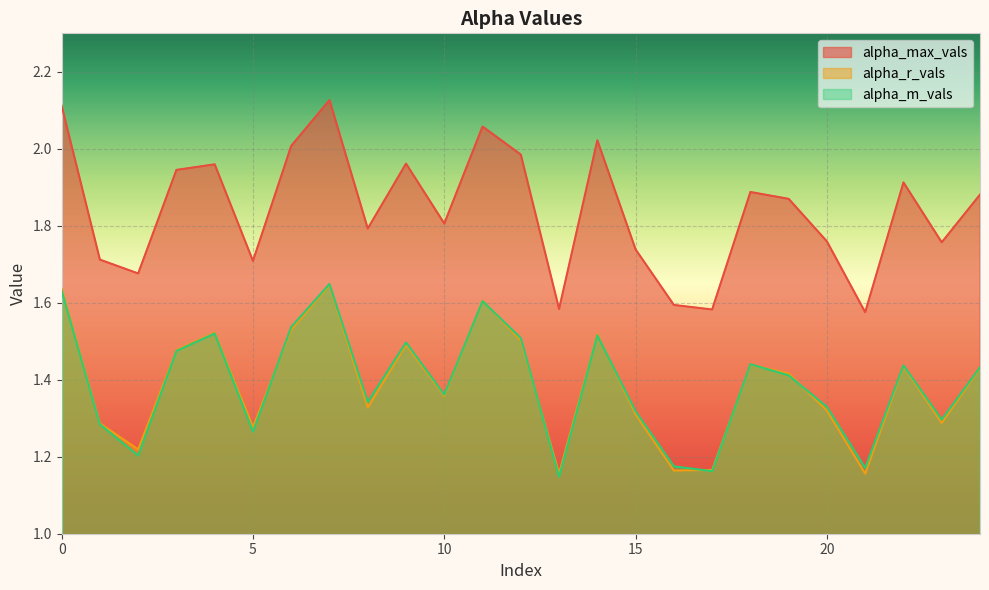

What is the total value across all series at 13?

3.9